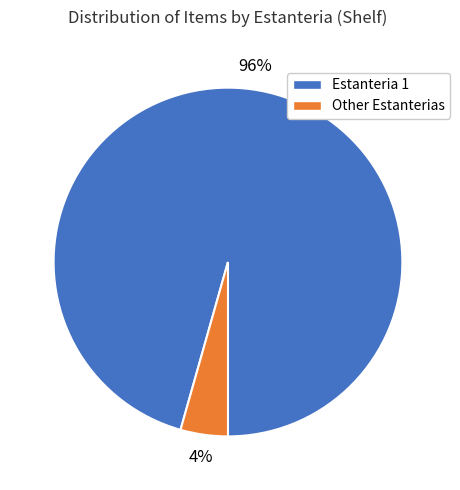

How many slices are in this pie chart?

2